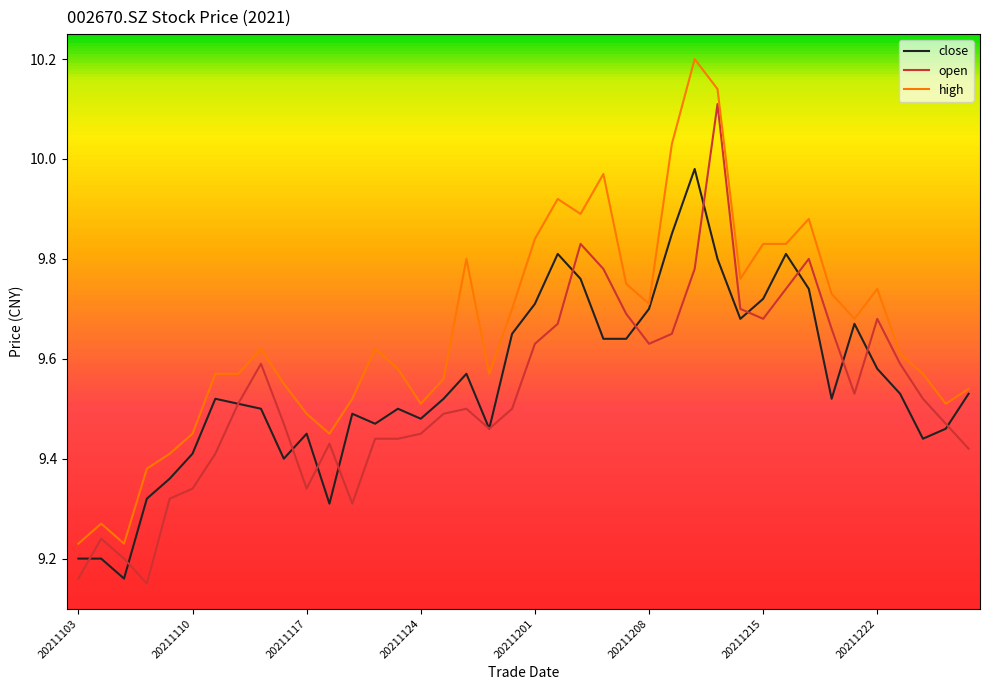

What is the maximum value shown in the chart?

10.2